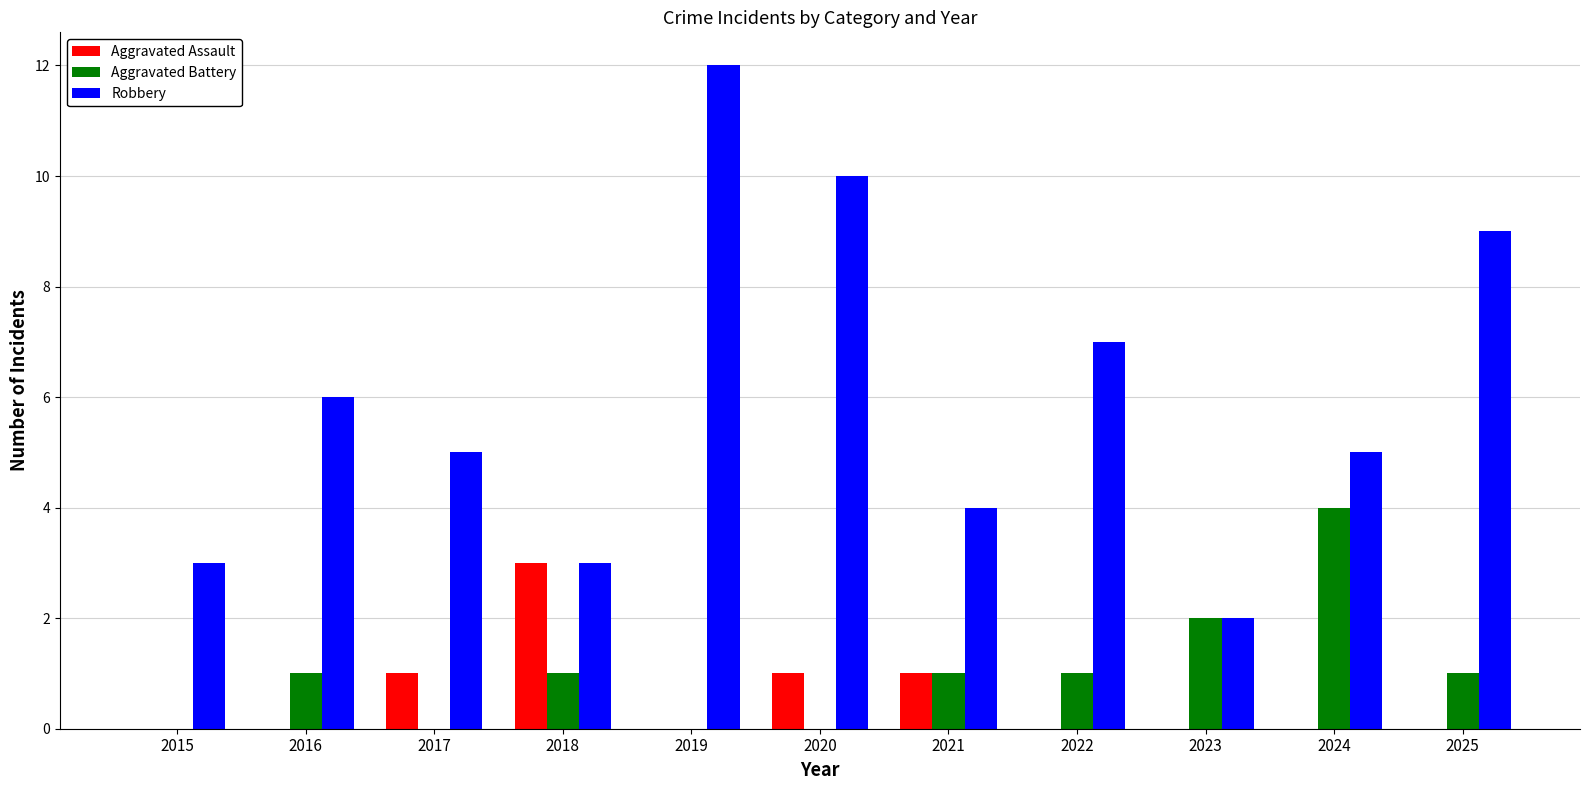

Are the bars horizontal?

No